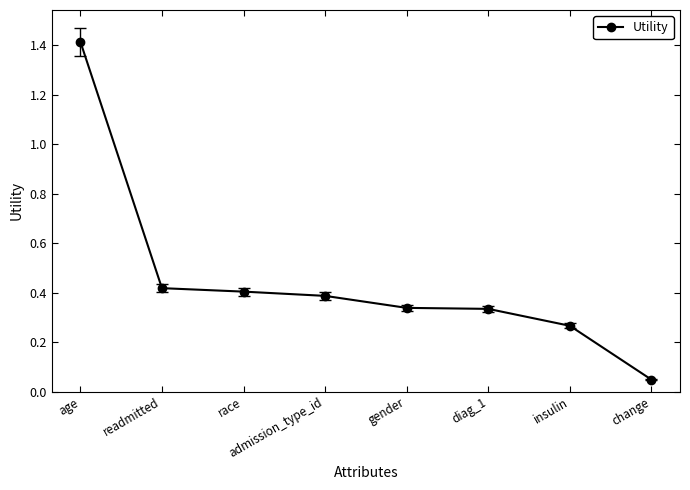

What is the sum of all values?

3.6